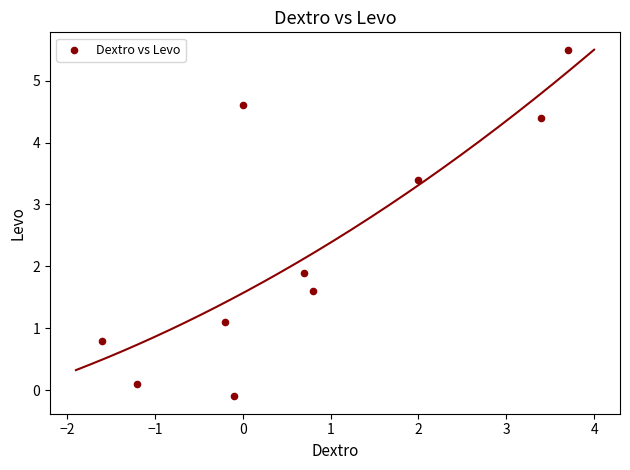

What Y value in the scatter plot is closest to 2?

1.9